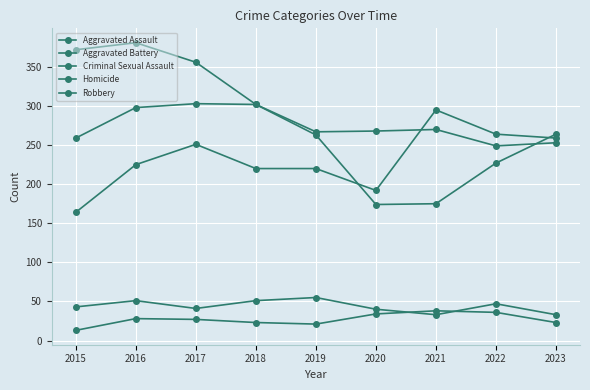

At which category does Aggravated Battery reach its first local peak?

2017